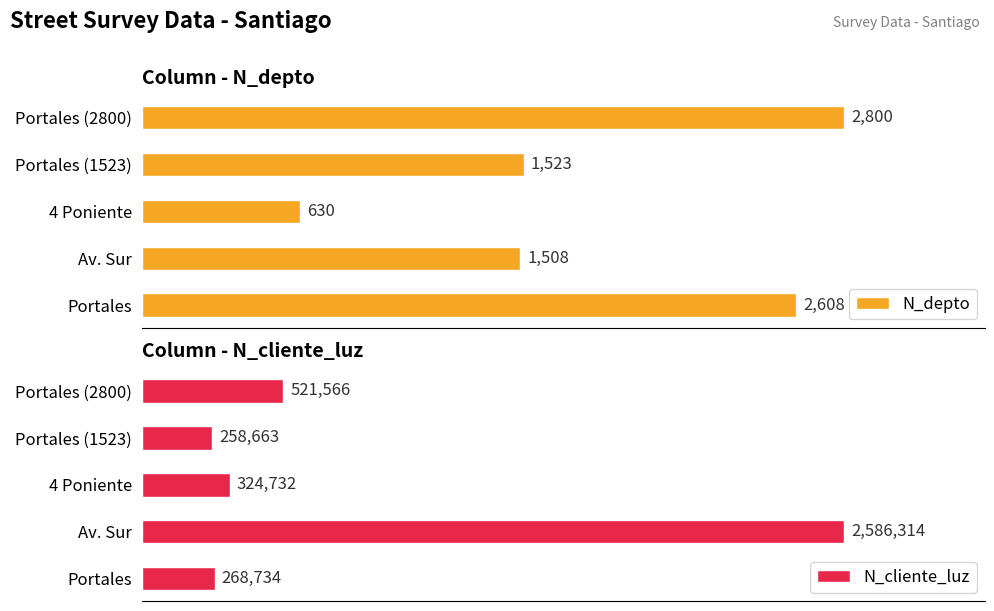

Reading left to right, what are all the values shown in this chart?

N_depto: 2608	1508	630	1523	2800
N_cliente_luz: 268734	2586314	324732	258663	521566